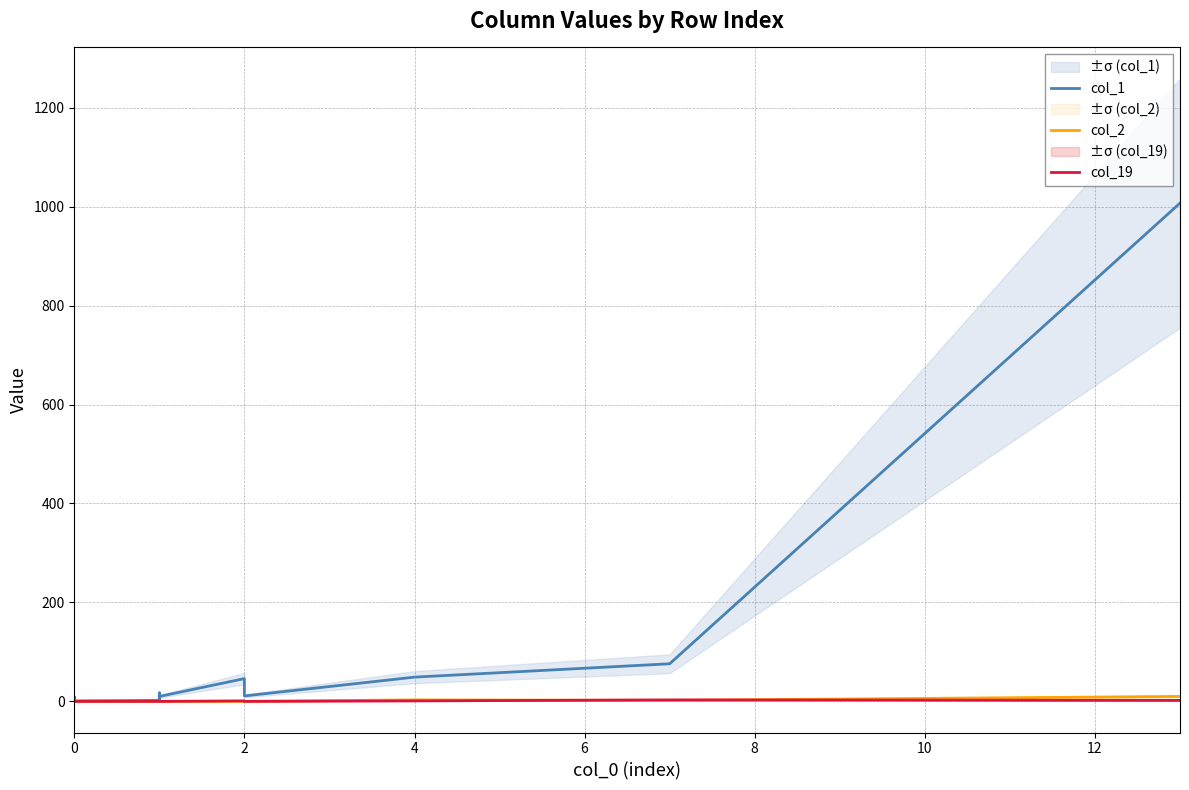

Between 4 and 10, which series saw the biggest shift?

col_1